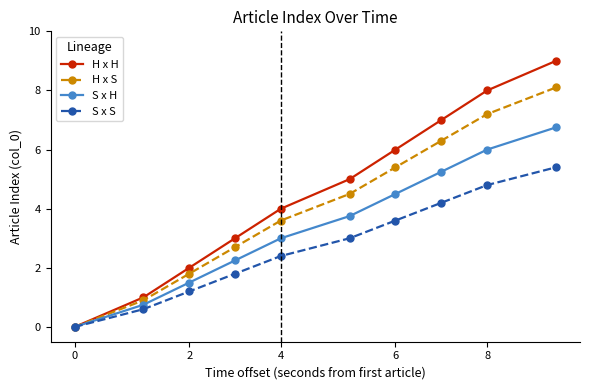

Which series has the widest spread of values?

H x H